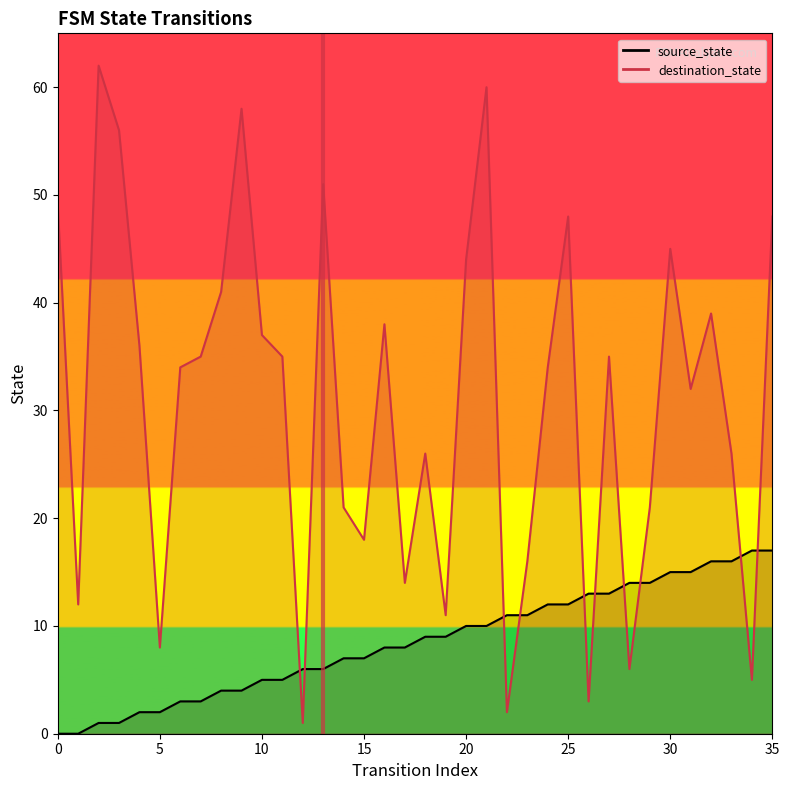

Between 13 and 35, which series saw the biggest shift?

source_state